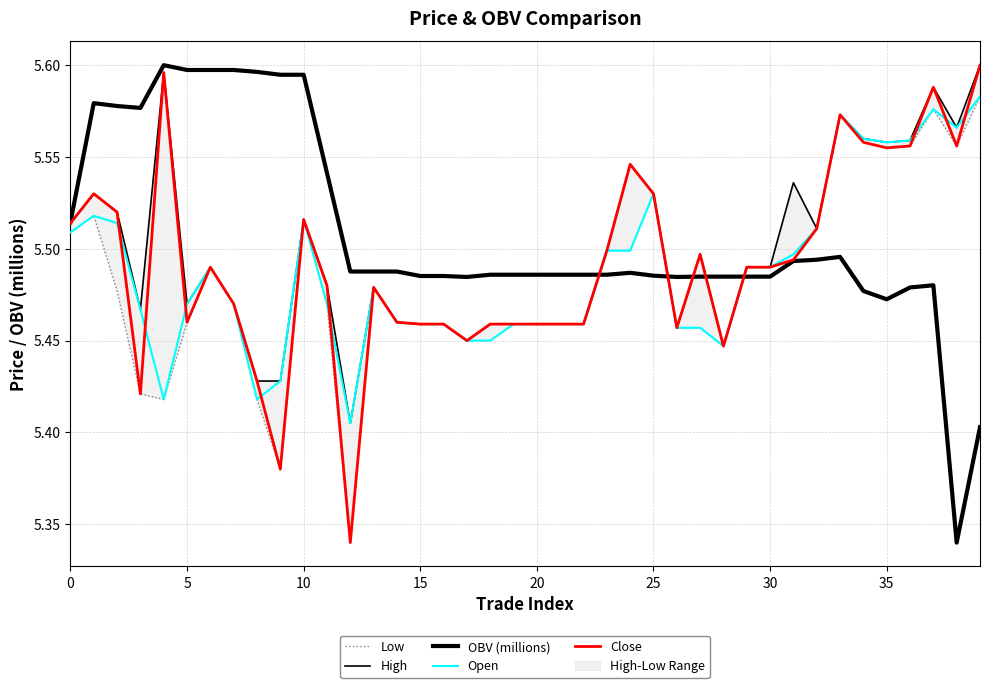

Rank the series by their maximum value, from lowest to highest.

Low, Open, High, OBV (millions), Close